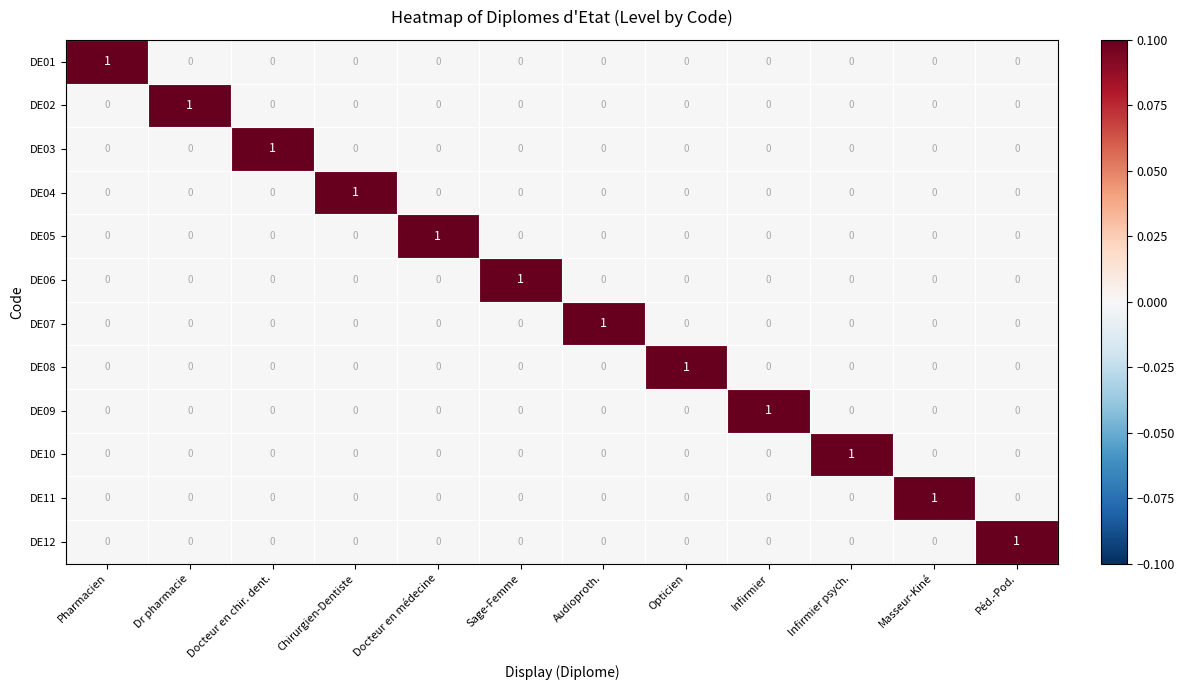

Count the number of categories in the chart.

12